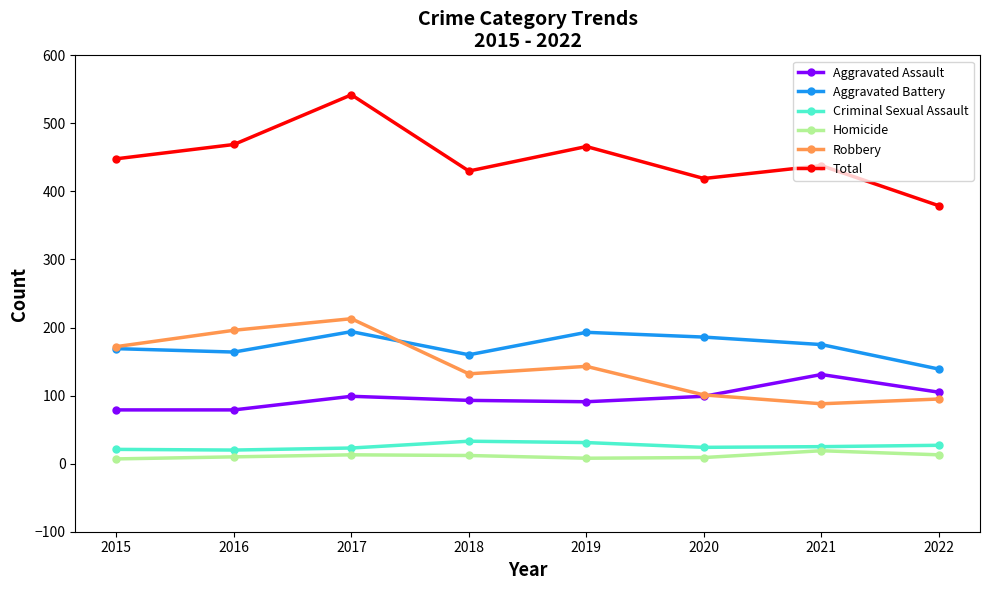

What value does the Total series have at 2018?

430